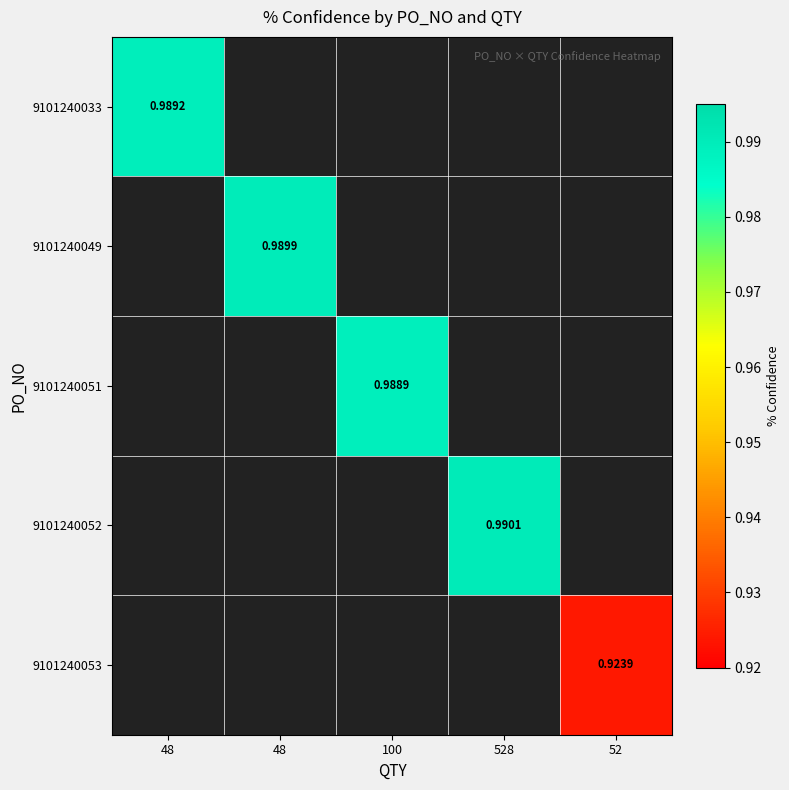

How many distinct data groups are displayed?

5